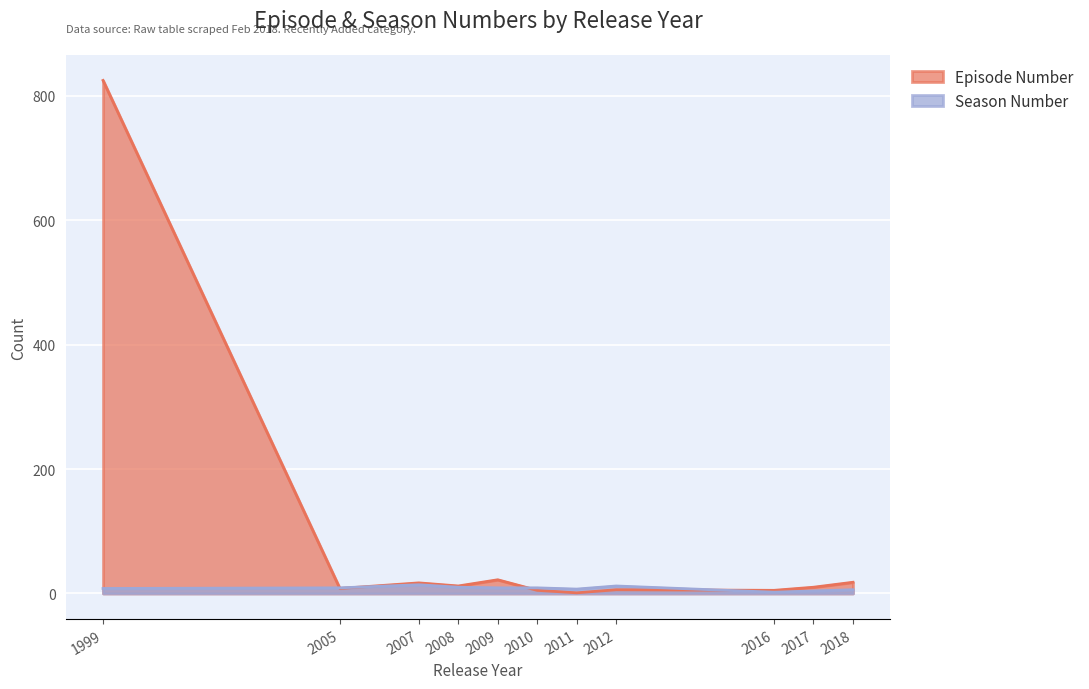

What is the total value across all series at 2011?

8